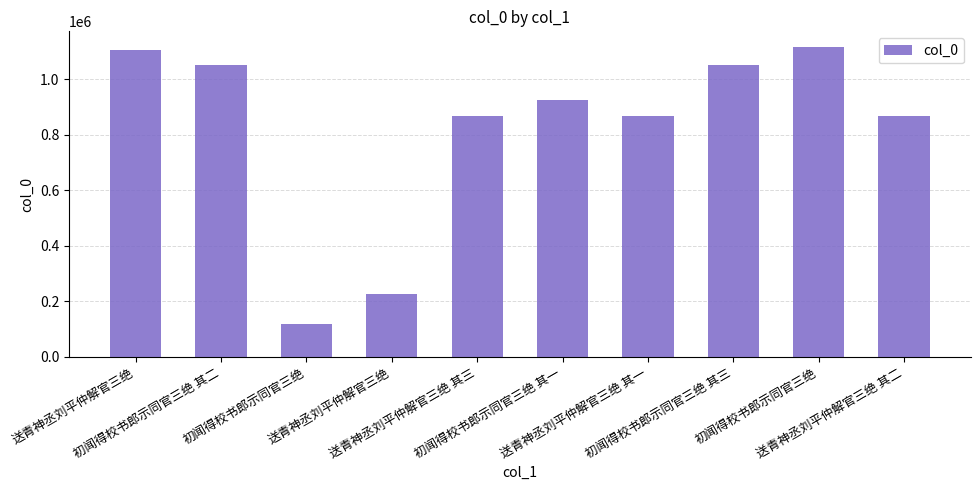

List the labels in order of value, largest first.

初闻得校书郎示同官三绝, 送青神丞刘平仲解官三绝, 初闻得校书郎示同官三绝 其三, 初闻得校书郎示同官三绝 其二, 初闻得校书郎示同官三绝 其一, 送青神丞刘平仲解官三绝 其二, 送青神丞刘平仲解官三绝 其三, 送青神丞刘平仲解官三绝 其一, 送青神丞刘平仲解官三绝, 初闻得校书郎示同官三绝